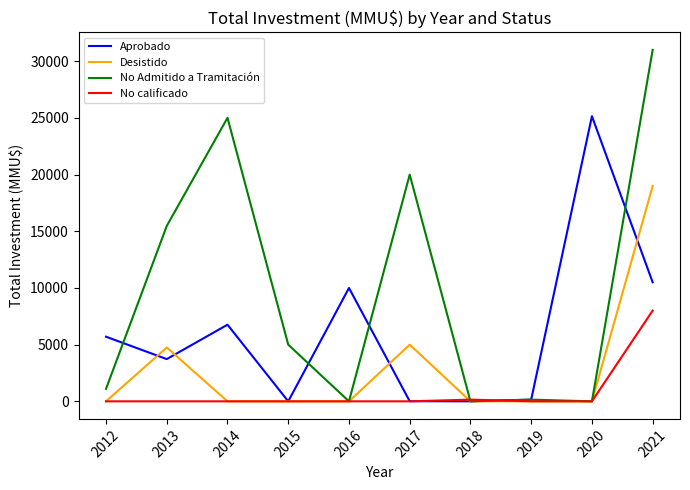

What is the spread (max minus min) of values at 2012?

5700